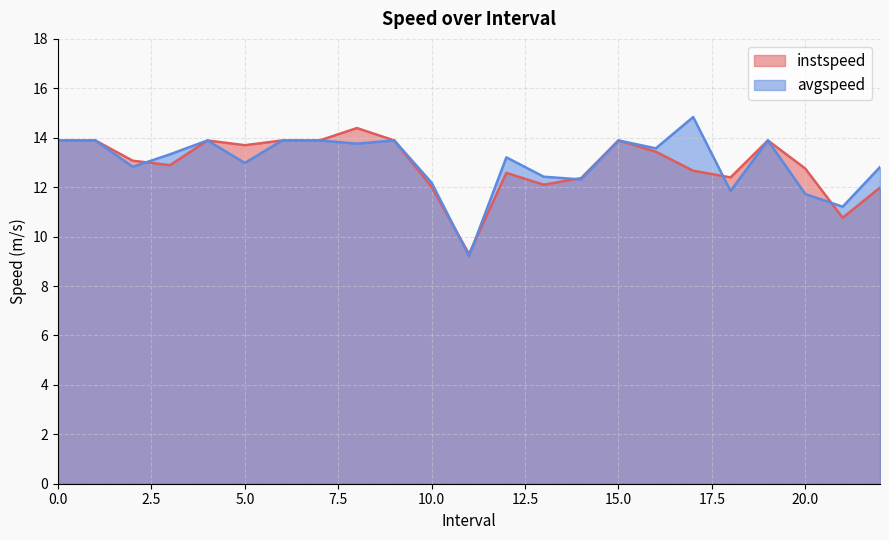

Rank the series by their maximum value, from highest to lowest.

avgspeed, instspeed